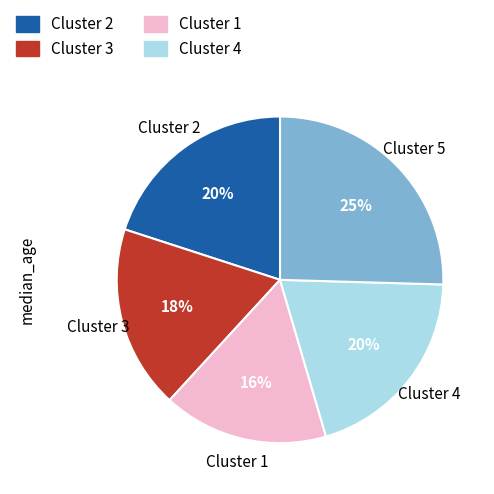

Is there a majority slice in this chart?

No